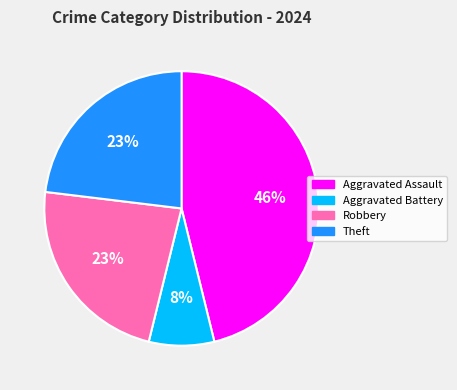

To the nearest percent, what percentage of the pie is Theft?

23%